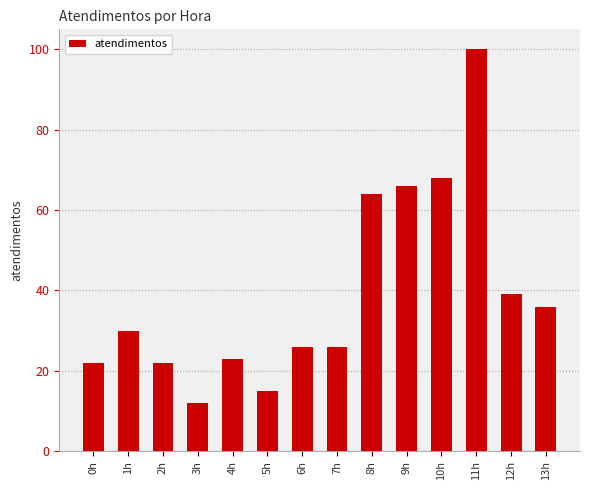

What is the sum of all values?

549